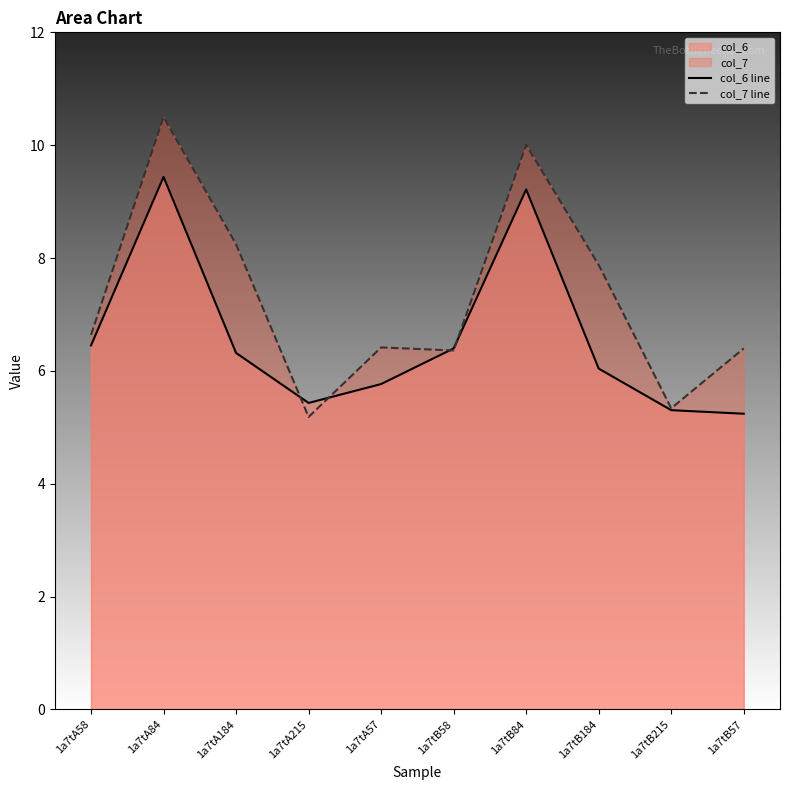

What is the maximum value shown in the chart?

10.5